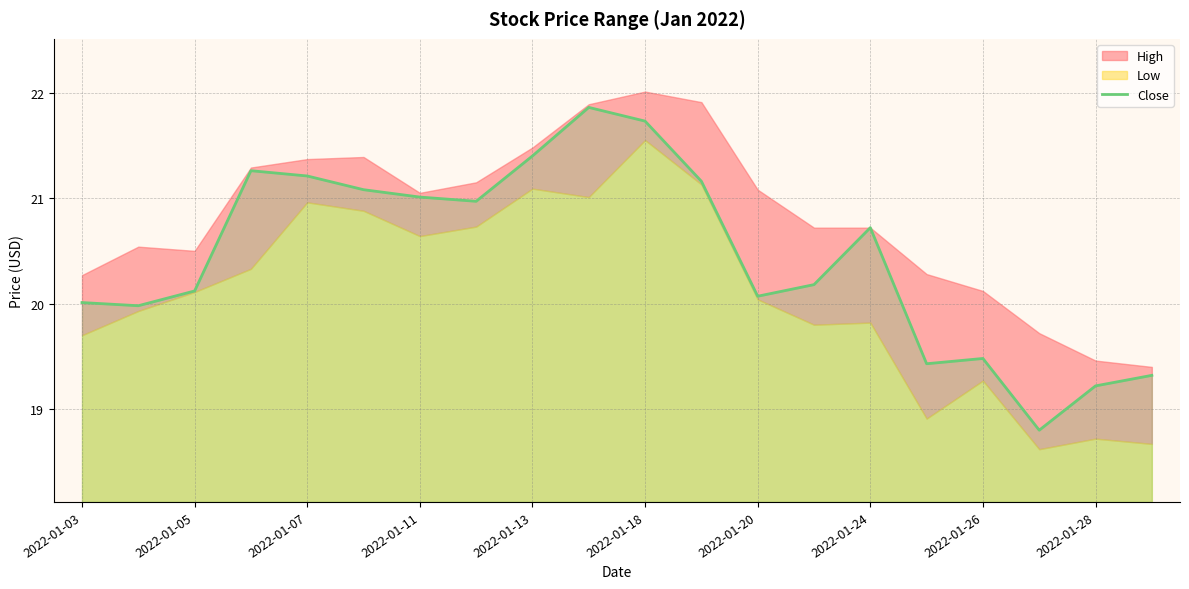

How many data points does each series have?

20